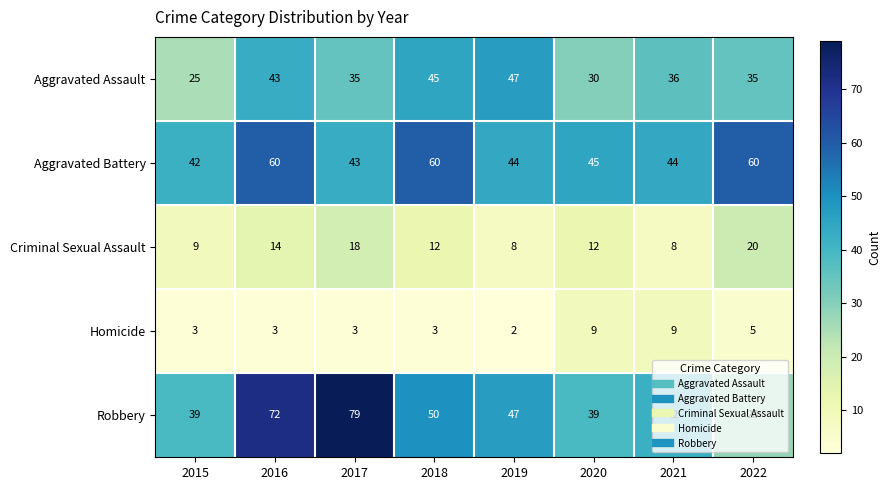

Which series has the largest total across all categories?

Aggravated Battery